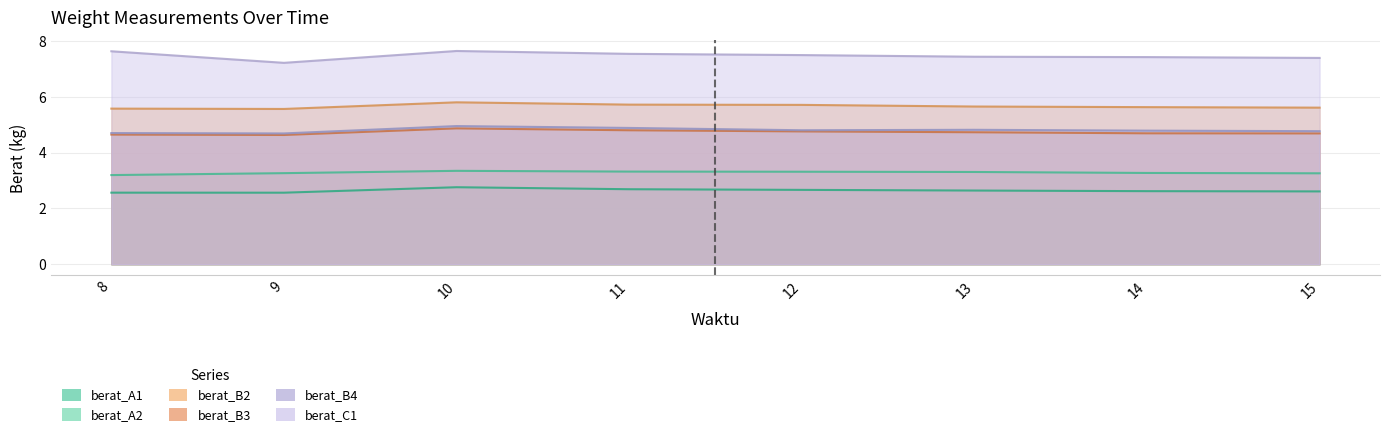

Reading left to right, list all the values displayed in this chart.

berat_A1: 8=2.6	9=2.6	10=2.8	11=2.7	12=2.7	13=2.6	14=2.6	15=2.6
berat_A2: 8=3.2	9=3.3	10=3.3	11=3.3	12=3.3	13=3.3	14=3.3	15=3.3
berat_B2: 8=5.6	9=5.6	10=5.8	11=5.7	12=5.7	13=5.7	14=5.6	15=5.6
berat_B3: 8=4.6	9=4.6	10=4.9	11=4.8	12=4.8	13=4.7	14=4.7	15=4.7
berat_B4: 8=4.7	9=4.7	10=5.0	11=4.9	12=4.8	13=4.8	14=4.8	15=4.8
berat_C1: 8=7.6	9=7.2	10=7.6	11=7.5	12=7.5	13=7.4	14=7.4	15=7.4